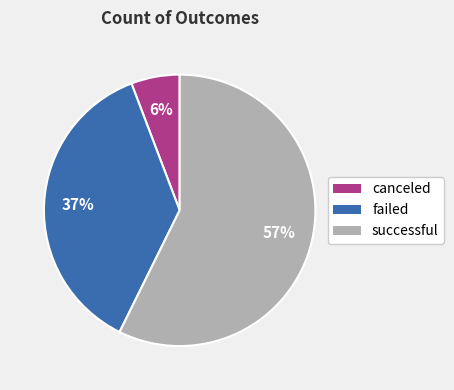

Rank the categories by value from highest to lowest.

successful, failed, canceled